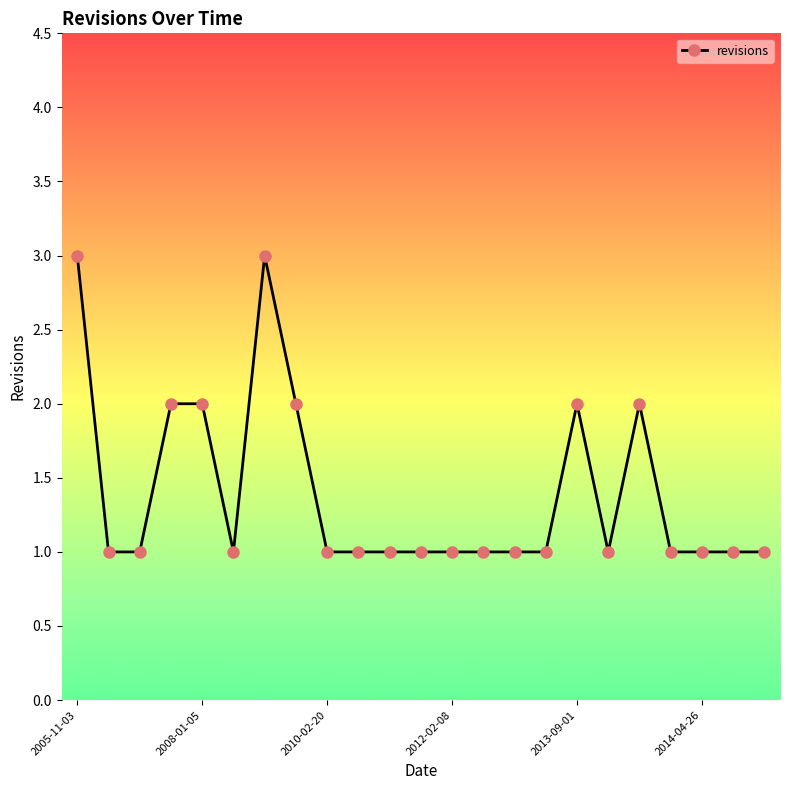

What is the value of the 15th point from the left?

1